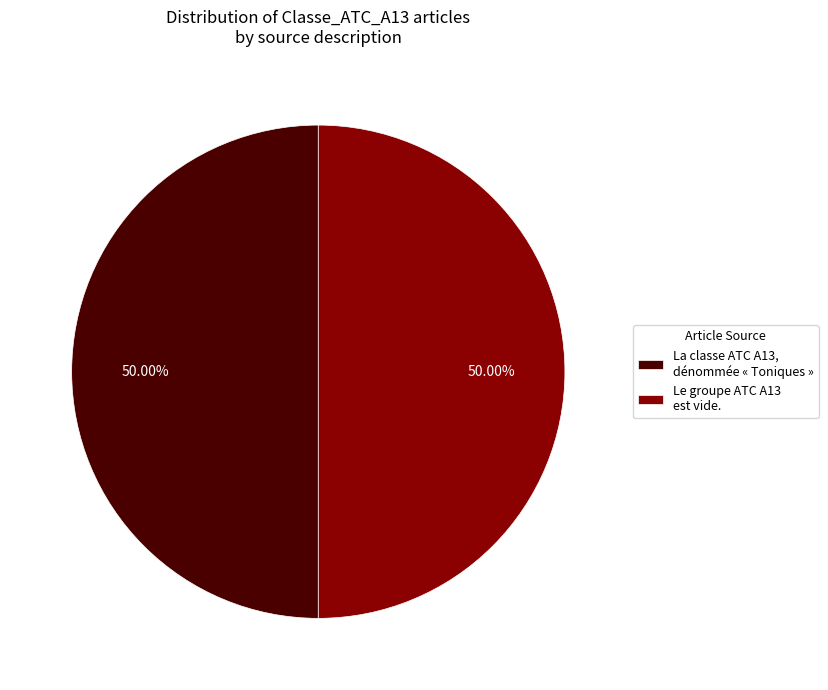

What is the ratio of the value at Le groupe ATC A13 est vide. to the value at La classe ATC A13, dénommée « Toniques »?

1.0